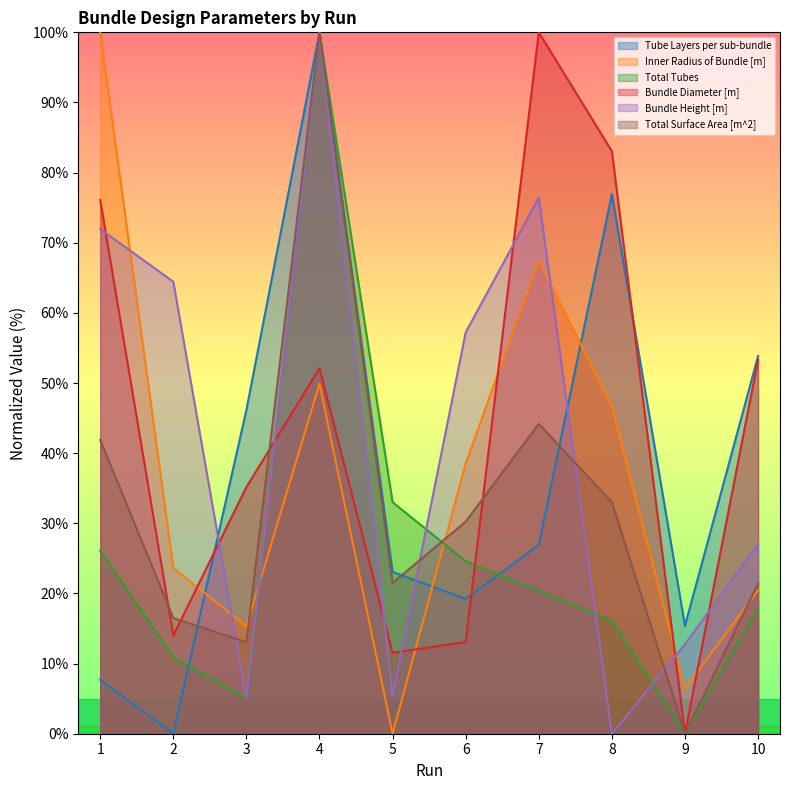

Which series ends up on top after the final intersection of Bundle Height [m] and Bundle Diameter [m]?

Bundle Diameter [m]